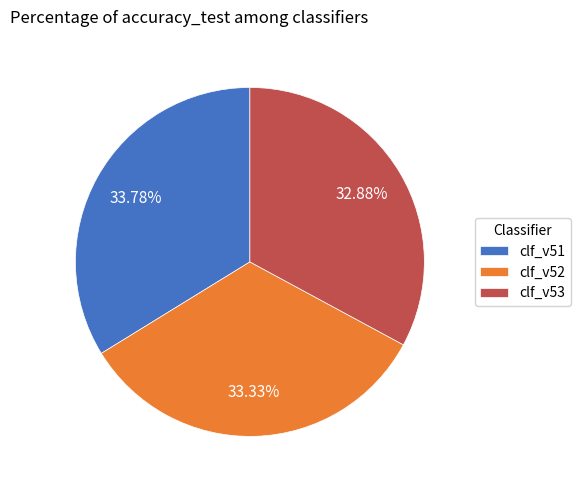

The clf_v53 slice represents 41% of the pie. True or false?

False